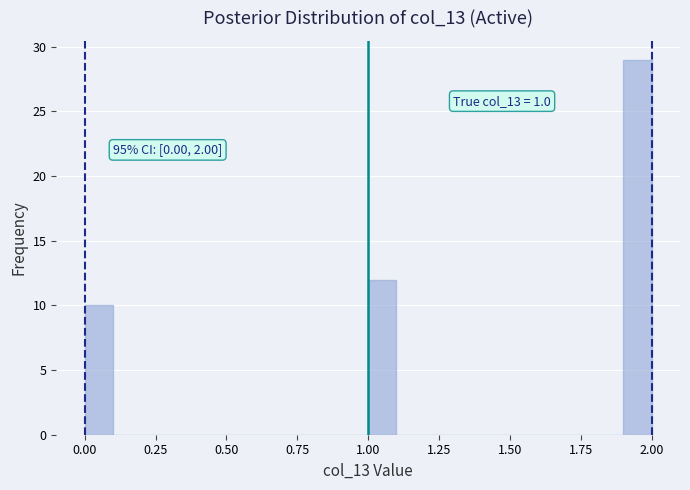

Read against the x-axis, roughly where is the centre of the tallest bar?

1.95